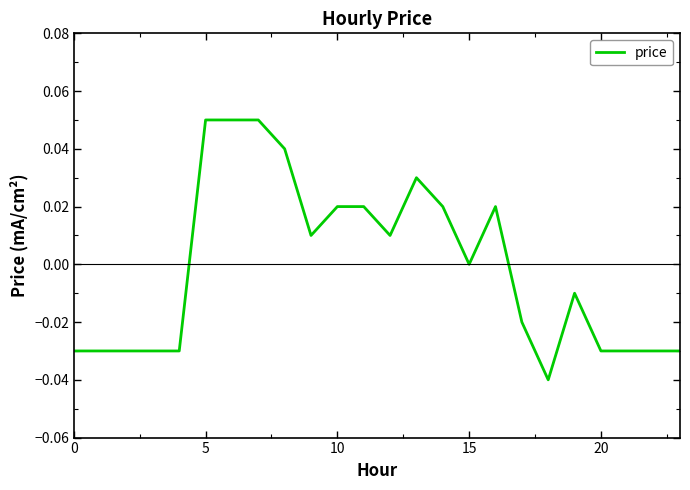

Does the chart have visible grid lines?

No